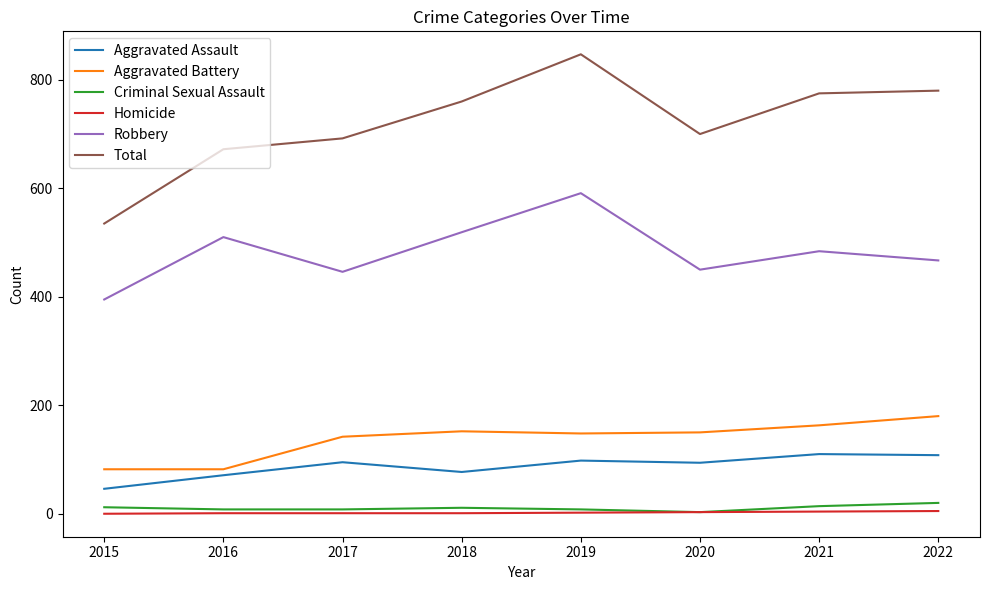

Which series has the largest range (max minus min)?

Total